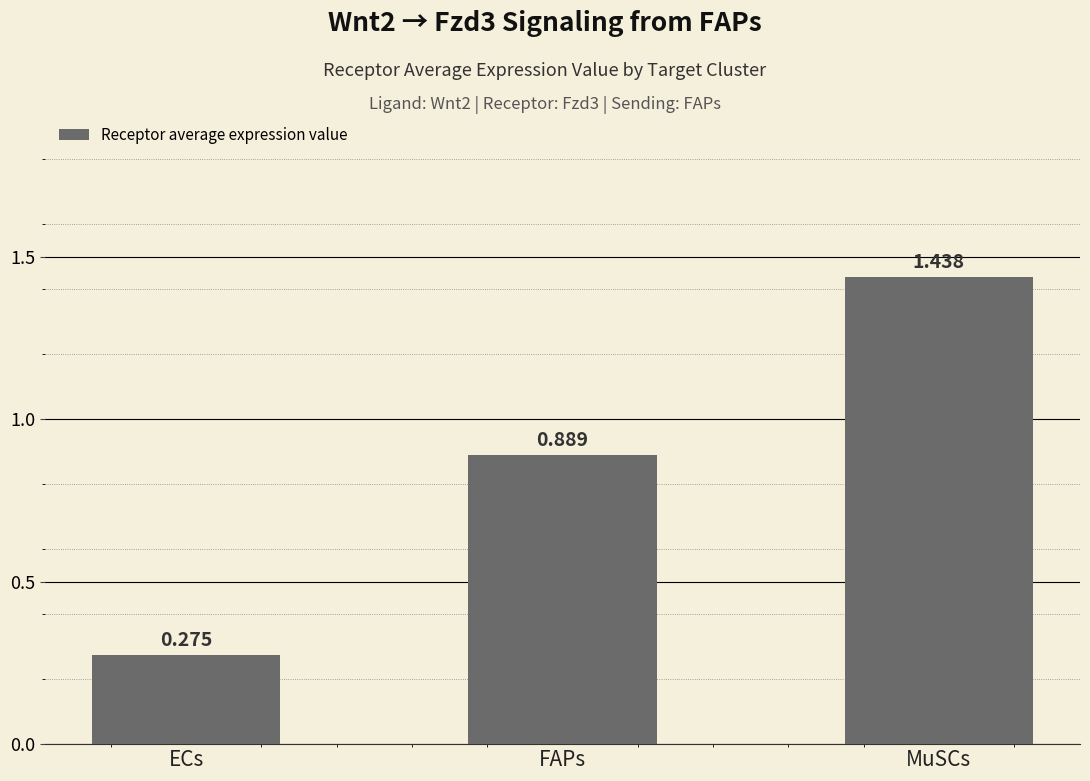

List the labels in order of value, smallest first.

ECs, FAPs, MuSCs